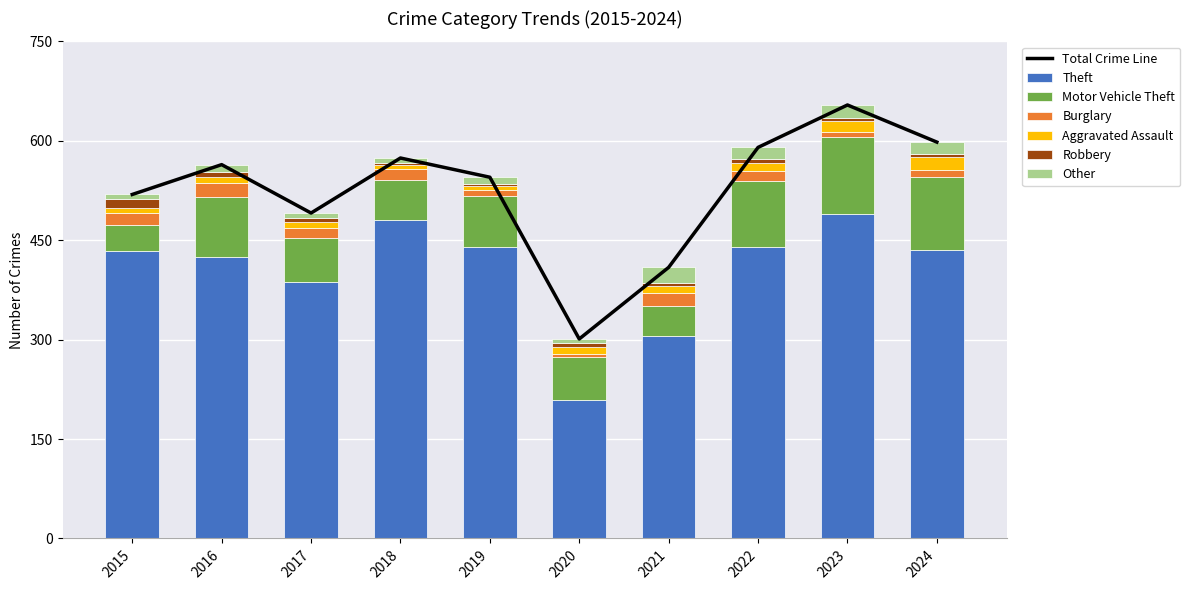

Is it true that Motor Vehicle Theft equals 116 at 2023?

True